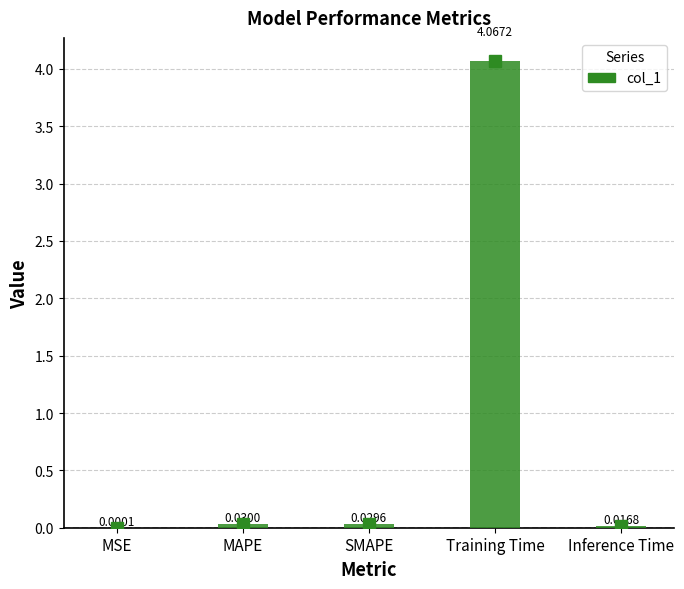

True or false: the data shows 0.0 at MSE.

True